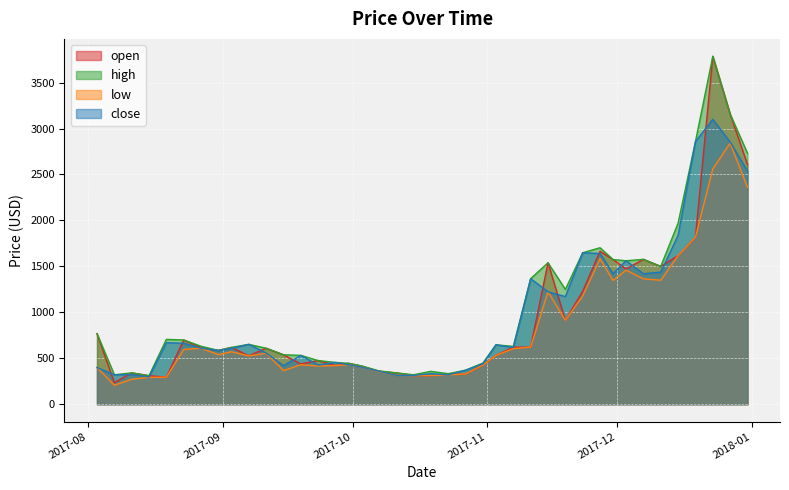

Reading left to right, list all the values displayed in this chart.

open: 2017-8-3=767.8	2017-8-7=234.6	2017-8-11=341.1	2017-8-15=310.3	2017-8-19=294.7	2017-8-23=699.0	2017-8-27=614.6	2017-8-31=584.5	2017-9-3=618.5	2017-9-7=526.3	2017-9-11=609.4	2017-9-15=538.1	2017-9-19=438.3	2017-9-23=475.2	2017-9-27=421.1	2017-9-30=445.3	2017-10-3=414.9	2017-10-7=358.7	2017-10-11=340.8	2017-10-15=311.6	2017-10-19=311.5	2017-10-23=326.1	2017-10-27=328.5	2017-10-31=426.3	2017-11-3=531.2	2017-11-7=620.8	2017-11-11=621.6	2017-11-15=1539.1	2017-11-19=913.8	2017-11-23=1228.0	2017-11-27=1664.5	2017-11-30=1574.4	2017-12-3=1471.9	2017-12-7=1576.2	2017-12-11=1499.4	2017-12-15=1616.7	2017-12-19=1816.4	2017-12-23=3785.8	2017-12-27=3156.7	2017-12-31=2609.0
high: 2017-8-3=767.8	2017-8-7=320.2	2017-8-11=341.1	2017-8-15=310.3	2017-8-19=705.8	2017-8-23=699.0	2017-8-27=630.7	2017-8-31=585.4	2017-9-3=618.5	2017-9-7=651.6	2017-9-11=609.4	2017-9-15=538.1	2017-9-19=531.5	2017-9-23=475.2	2017-9-27=454.5	2017-9-30=445.3	2017-10-3=417.3	2017-10-7=362.8	2017-10-11=340.8	2017-10-15=320.7	2017-10-19=357.6	2017-10-23=332.5	2017-10-27=370.2	2017-10-31=448.6	2017-11-3=646.6	2017-11-7=629.2	2017-11-11=1366.3	2017-11-15=1539.1	2017-11-19=1249.3	2017-11-23=1648.2	2017-11-27=1702.7	2017-11-30=1574.4	2017-12-3=1561.0	2017-12-7=1576.2	2017-12-11=1499.4	2017-12-15=1970.5	2017-12-19=2857.5	2017-12-23=3785.8	2017-12-27=3156.7	2017-12-31=2730.9
low: 2017-8-3=398.8	2017-8-7=206.8	2017-8-11=271.5	2017-8-15=292.8	2017-8-19=294.3	2017-8-23=595.5	2017-8-27=609.6	2017-8-31=539.3	2017-9-3=571.0	2017-9-7=526.3	2017-9-11=554.4	2017-9-15=366.1	2017-9-19=430.1	2017-9-23=416.0	2017-9-27=421.1	2017-9-30=430.5	2017-10-3=404.2	2017-10-7=354.7	2017-10-11=314.6	2017-10-15=311.6	2017-10-19=311.5	2017-10-23=320.1	2017-10-27=328.5	2017-10-31=426.3	2017-11-3=531.2	2017-11-7=605.3	2017-11-11=621.6	2017-11-15=1223.4	2017-11-19=913.8	2017-11-23=1177.7	2017-11-27=1583.9	2017-11-30=1346.0	2017-12-3=1459.1	2017-12-7=1364.5	2017-12-11=1348.9	2017-12-15=1616.7	2017-12-19=1816.4	2017-12-23=2559.1	2017-12-27=2840.4	2017-12-31=2360.8
close: 2017-8-3=398.8	2017-8-7=320.2	2017-8-11=322.8	2017-8-15=296.6	2017-8-19=669.2	2017-8-23=663.8	2017-8-27=610.2	2017-8-31=585.4	2017-9-3=607.0	2017-9-7=651.6	2017-9-11=557.3	2017-9-15=419.6	2017-9-19=531.5	2017-9-23=426.8	2017-9-27=454.5	2017-9-30=430.5	2017-10-3=404.2	2017-10-7=358.9	2017-10-11=314.6	2017-10-15=314.2	2017-10-19=332.3	2017-10-23=320.1	2017-10-27=370.2	2017-10-31=439.9	2017-11-3=646.6	2017-11-7=617.2	2017-11-11=1366.3	2017-11-15=1223.4	2017-11-19=1171.0	2017-11-23=1648.2	2017-11-27=1640.0	2017-11-30=1420.8	2017-12-3=1561.0	2017-12-7=1420.2	2017-12-11=1437.2	2017-12-15=1838.4	2017-12-19=2857.5	2017-12-23=3100.0	2017-12-27=2853.2	2017-12-31=2537.1